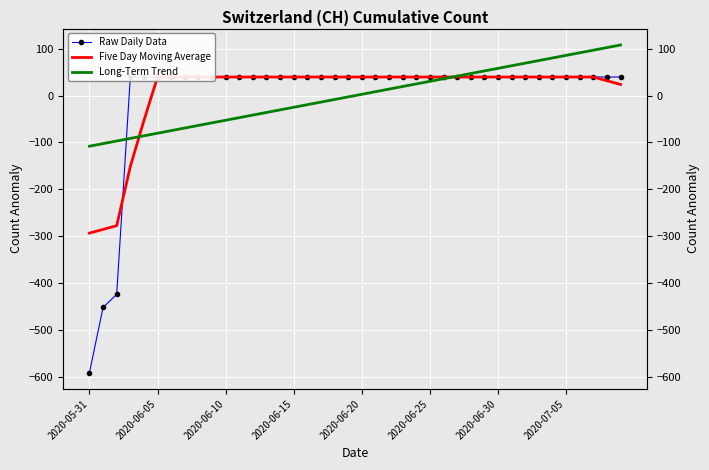

How many values in the Raw Daily Data series are below 39?

3